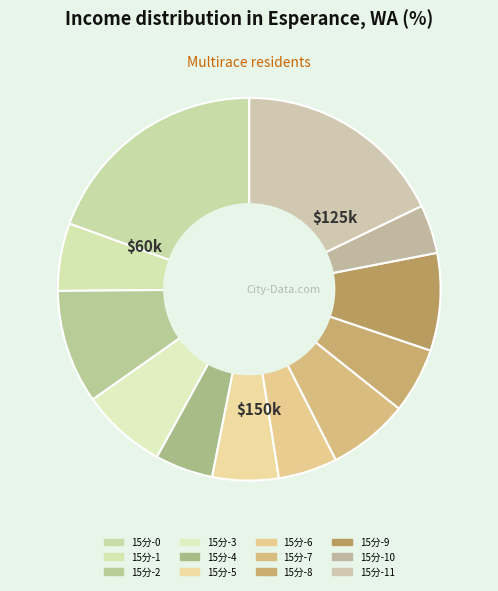

How many slices are in this pie chart?

12